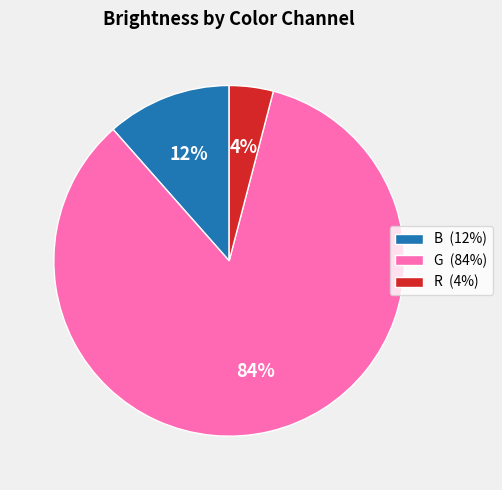

Rank the categories by value from lowest to highest.

R, B, G